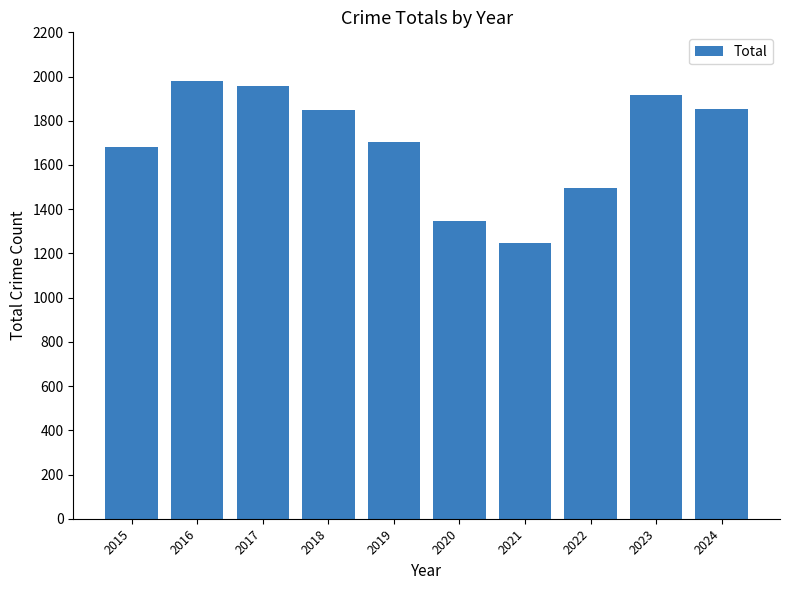

Which has a higher value, 2020 or 2022?

2022